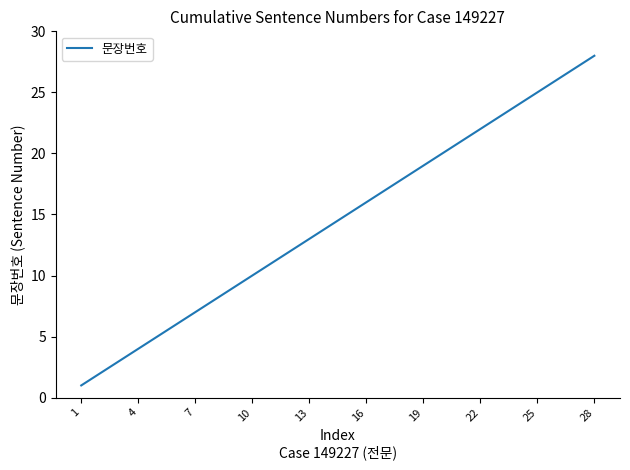

What is the greatest value displayed?

28